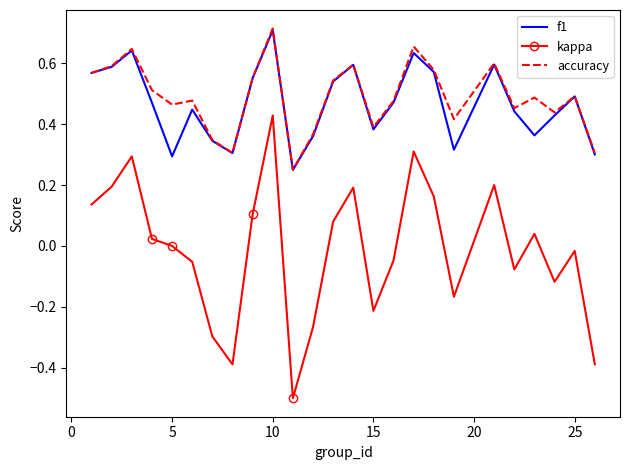

True or false: f1 and kappa intersect in this chart.

False